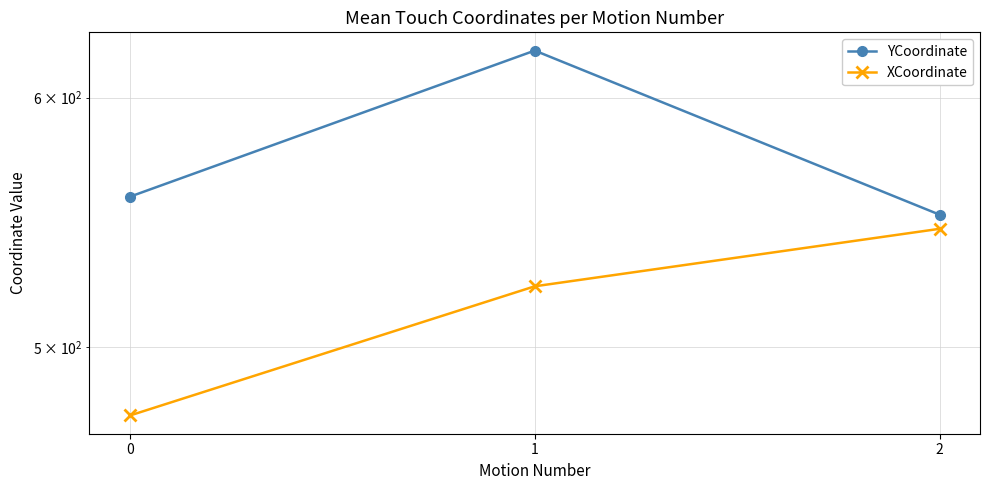

What is the difference between the maximum and minimum values in the XCoordinate series?

69.5